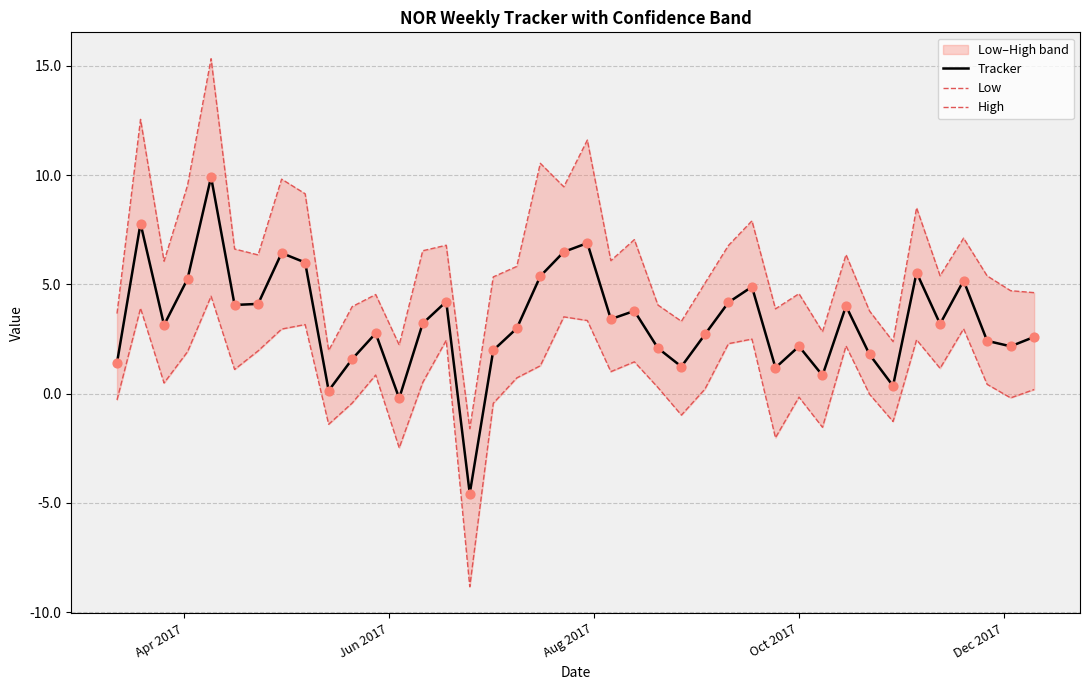

Which series has the largest total across all categories?

High